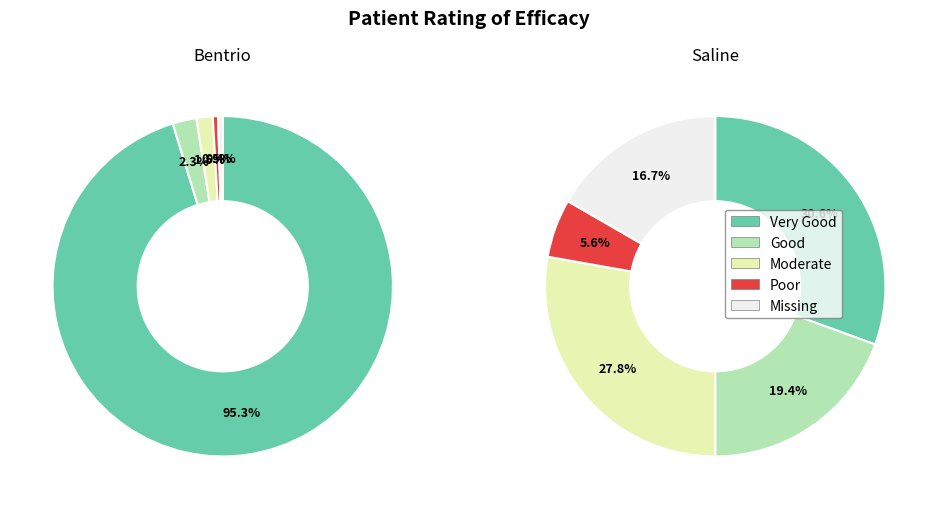

The 0 slice represents 80% of the pie. True or false?

False